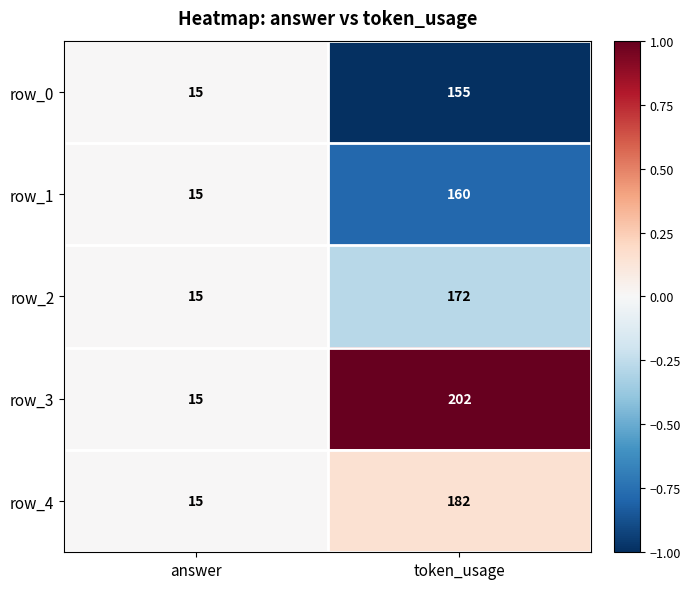

Reading left to right, extract all data points from this chart.

row_0: answer=15	token_usage=155
row_1: answer=15	token_usage=160
row_2: answer=15	token_usage=172
row_3: answer=15	token_usage=202
row_4: answer=15	token_usage=182